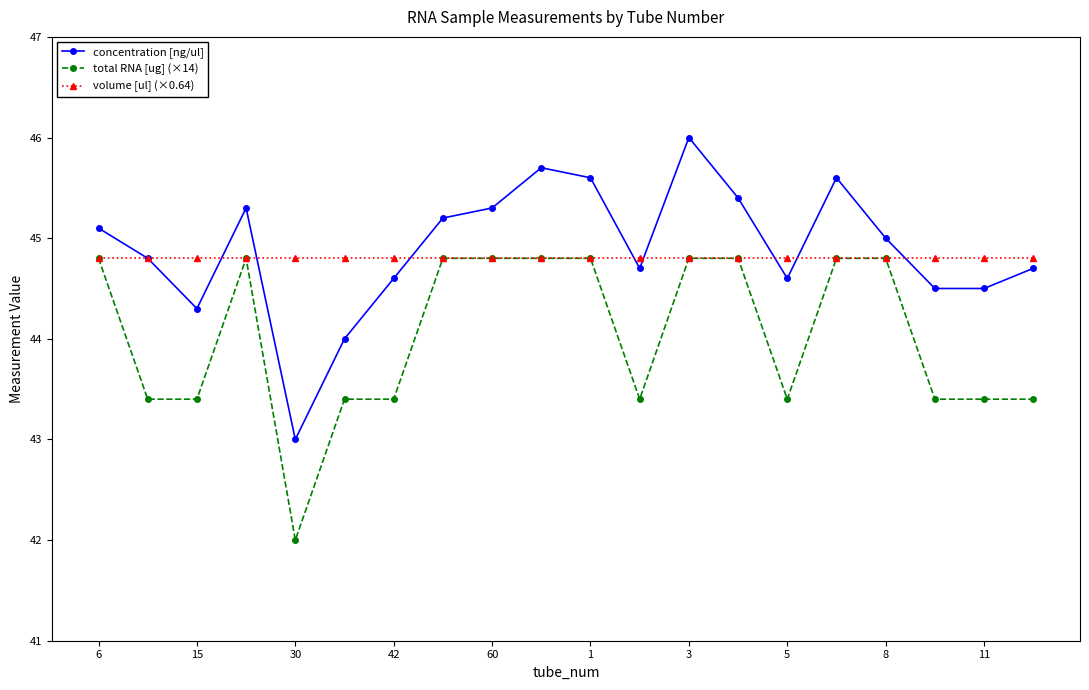

True or false: concentration [ng/ul] and total RNA [ug] (×14) intersect in this chart.

False